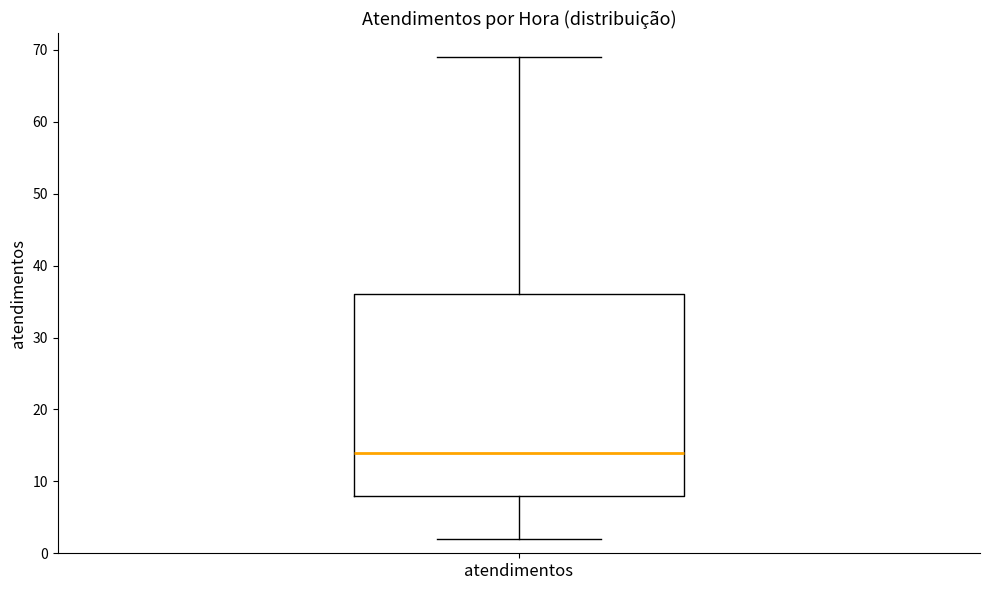

Transcribe this box plot: give where the median line is, the range the box spans, and where the two whiskers end, as read against the y-axis. The values are not printed on the chart, so give them approximately, as read against the axis.

median 14, box 8 to 36, whiskers 2 to 69